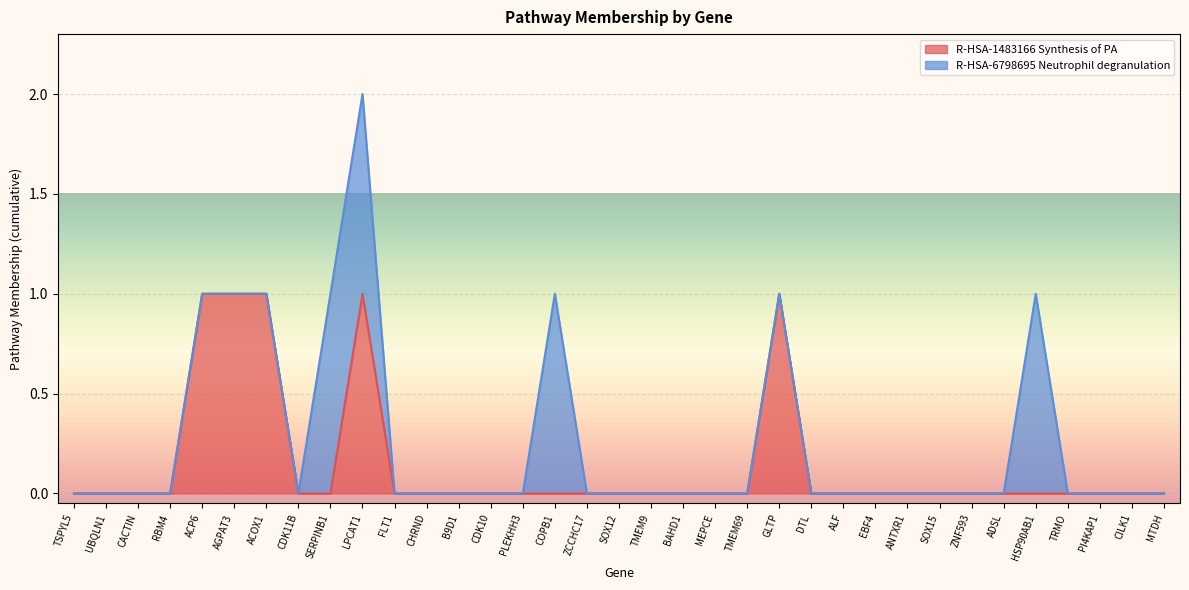

How many values are between 0 and 1?

35